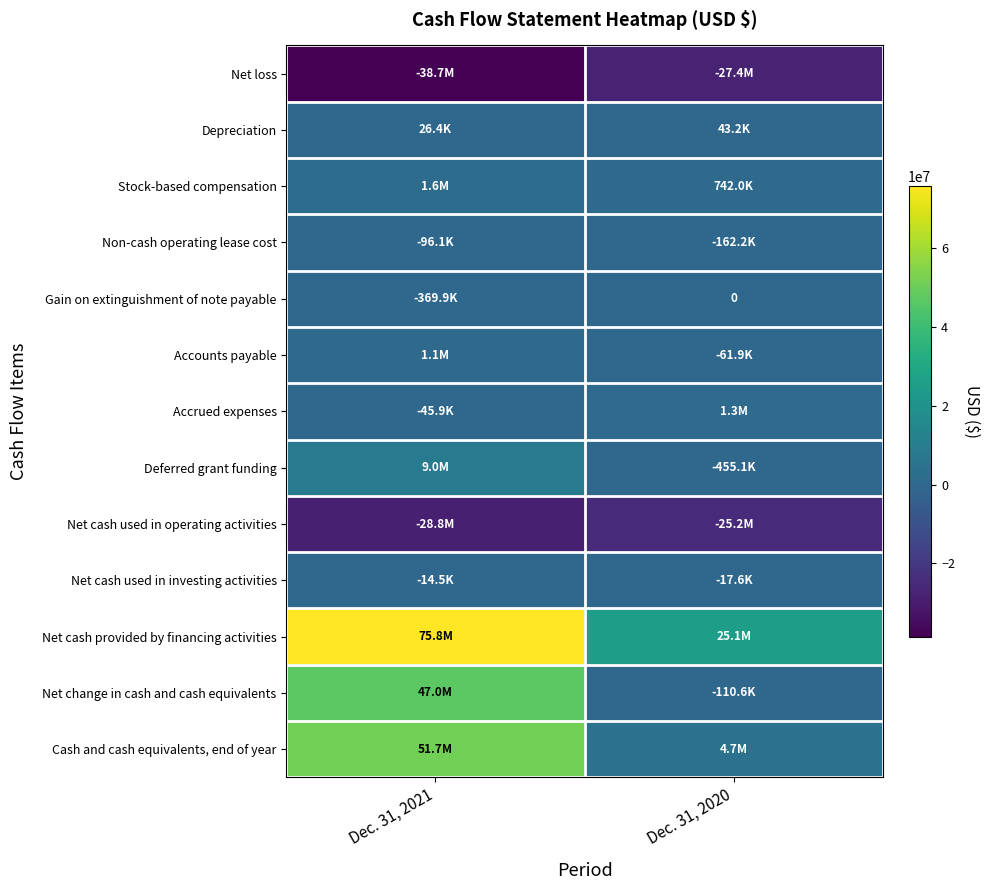

How many categories are shown in the chart?

2